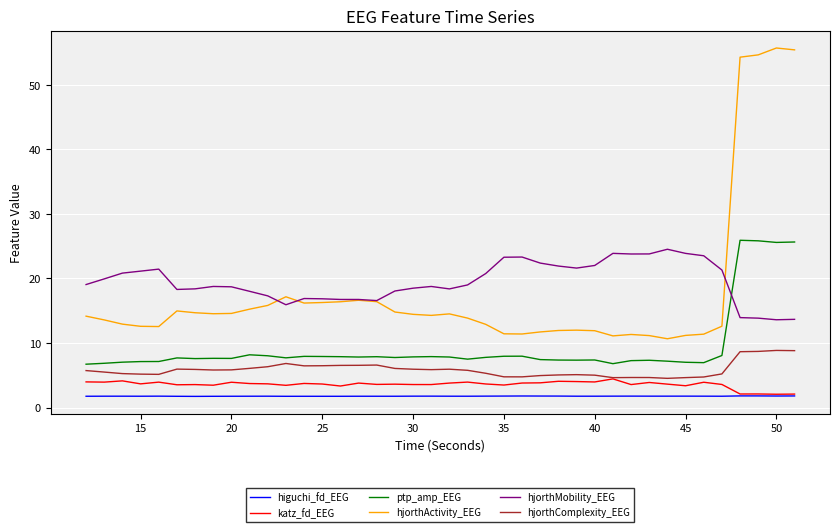

What are all the series names shown in the legend?

higuchi_fd_EEG, katz_fd_EEG, ptp_amp_EEG, hjorthActivity_EEG, hjorthMobility_EEG, hjorthComplexity_EEG